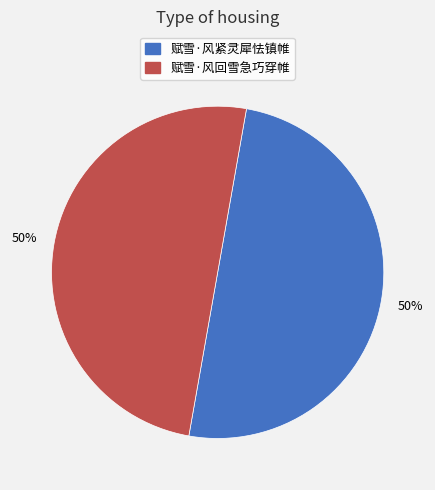

Is the sum of 赋雪·风紧灵犀怯镇帷 and 赋雪·风回雪急巧穿帷 greater than half?

Yes